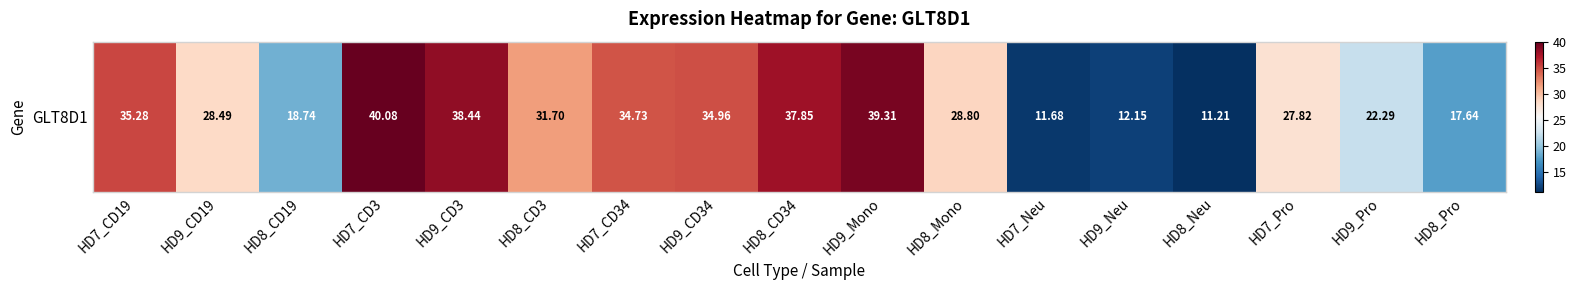

Reading right to left, extract all data points from this chart.

HD8_Pro=17.6	HD9_Pro=22.3	HD7_Pro=27.8	HD8_Neu=11.2	HD9_Neu=12.2	HD7_Neu=11.7	HD8_Mono=28.8	HD9_Mono=39.3	HD8_CD34=37.9	HD9_CD34=35.0	HD7_CD34=34.7	HD8_CD3=31.7	HD9_CD3=38.4	HD7_CD3=40.1	HD8_CD19=18.7	HD9_CD19=28.5	HD7_CD19=35.3